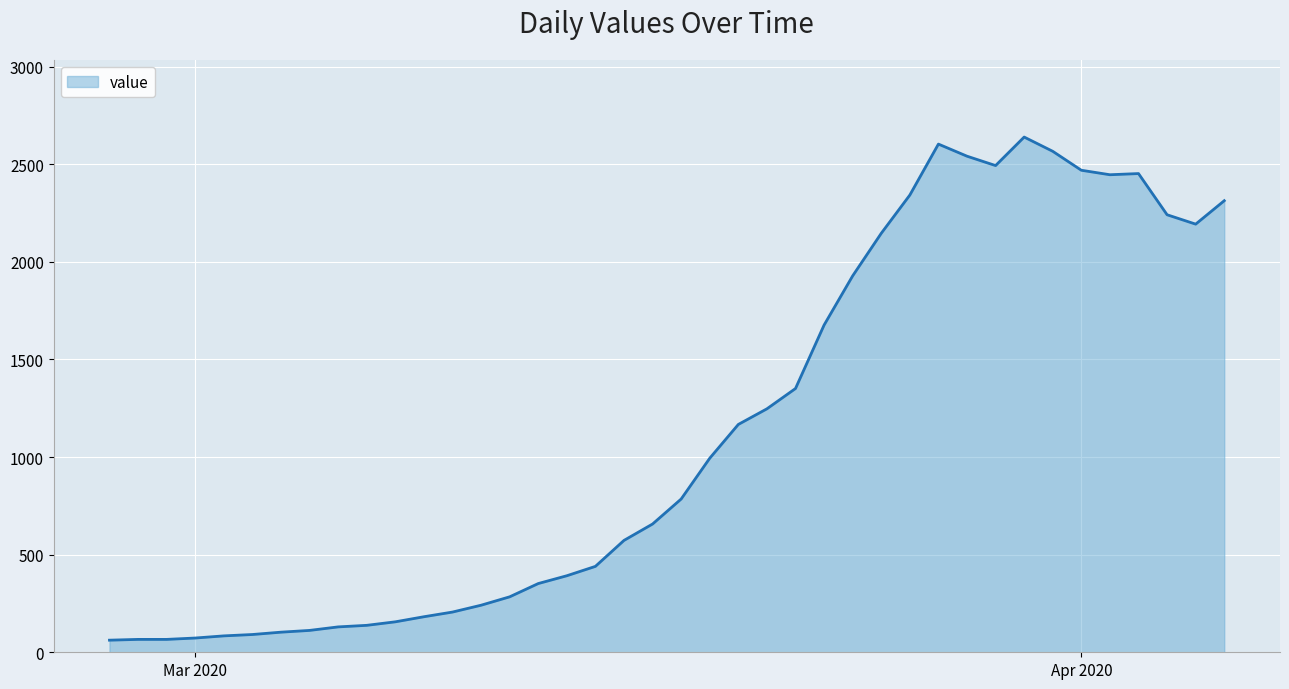

Count the number of data series in this chart.

1